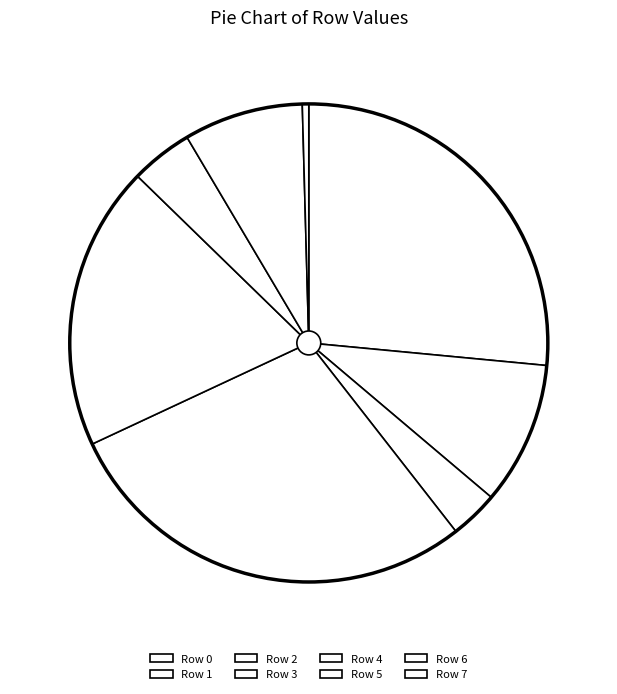

Rank the categories by value from lowest to highest.

Row 7, Row 2, Row 5, Row 6, Row 1, Row 4, Row 0, Row 3